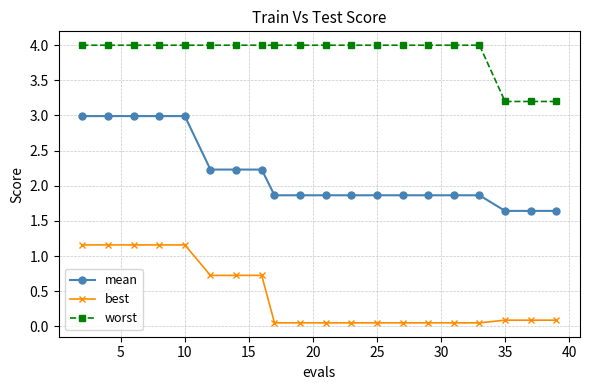

True or false: best and worst cross at least once.

False